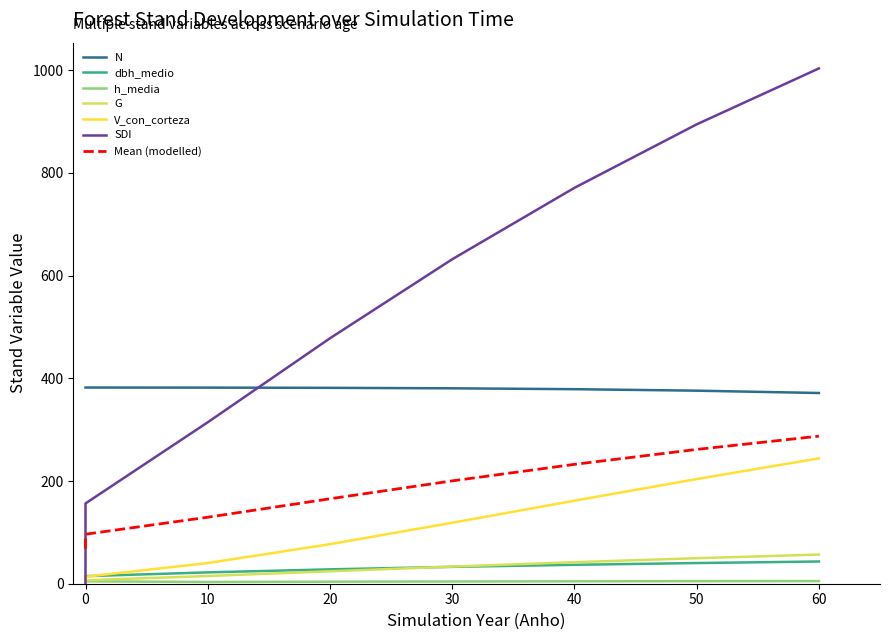

What is the sum of all dbh_medio values?

276.8